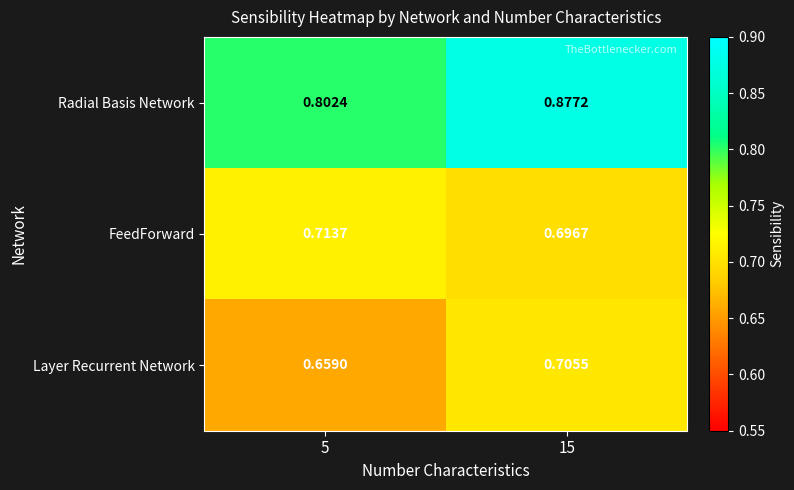

Rank the series by their maximum value, from lowest to highest.

Layer Recurrent Network, FeedForward, Radial Basis Network